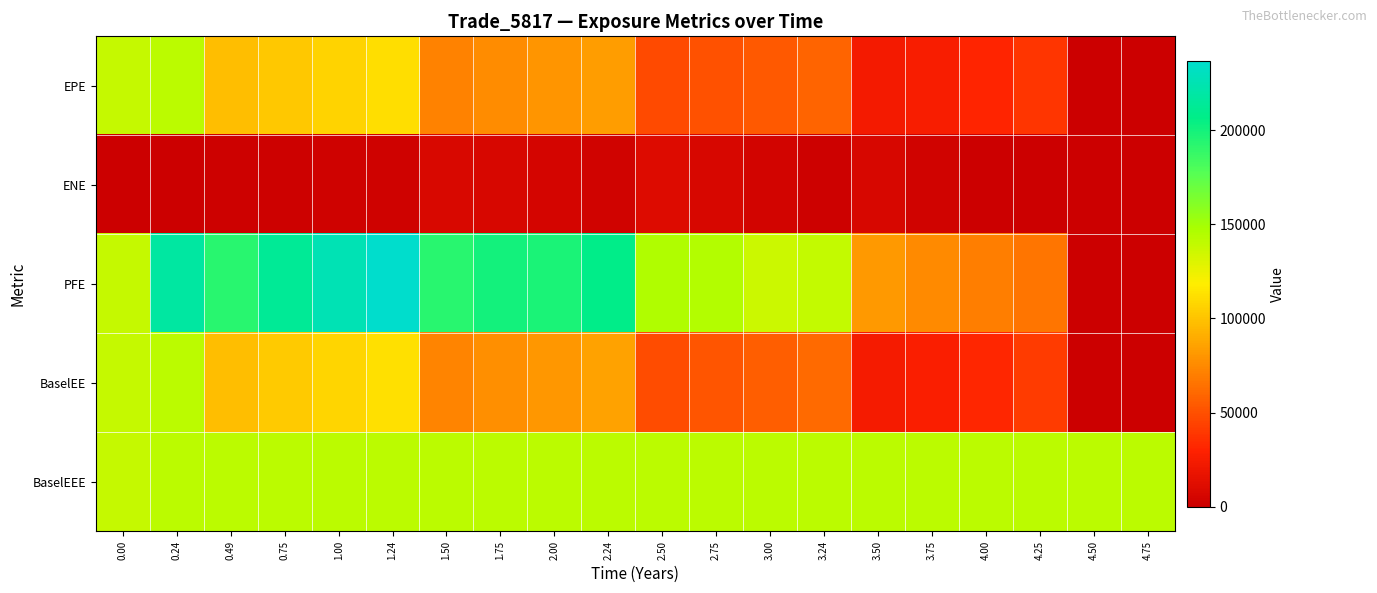

What is the total value across all series at 0.49?

530735.8